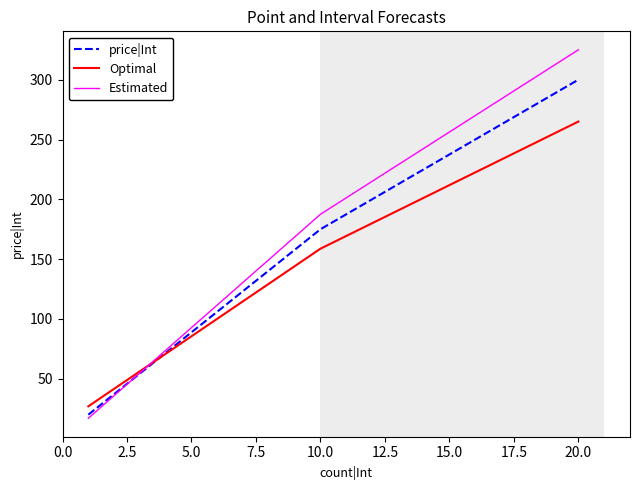

Rank the series by their maximum value, from lowest to highest.

Optimal, price|Int, Estimated